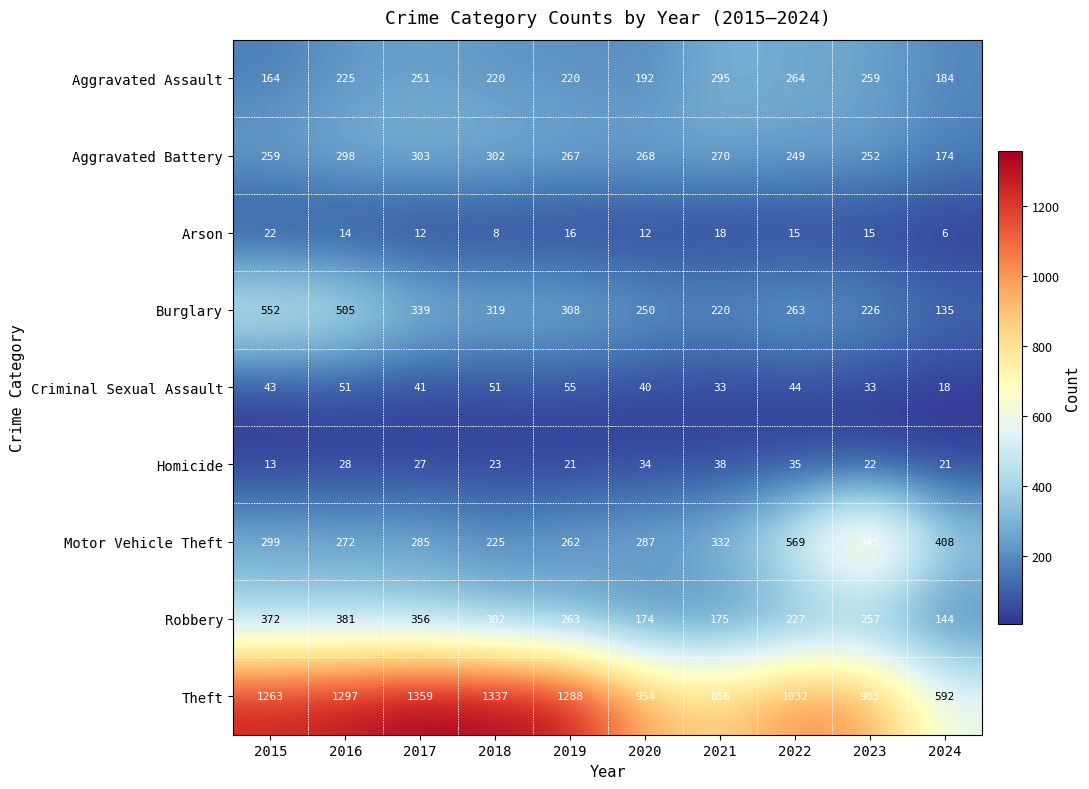

How many distinct data groups are displayed?

9